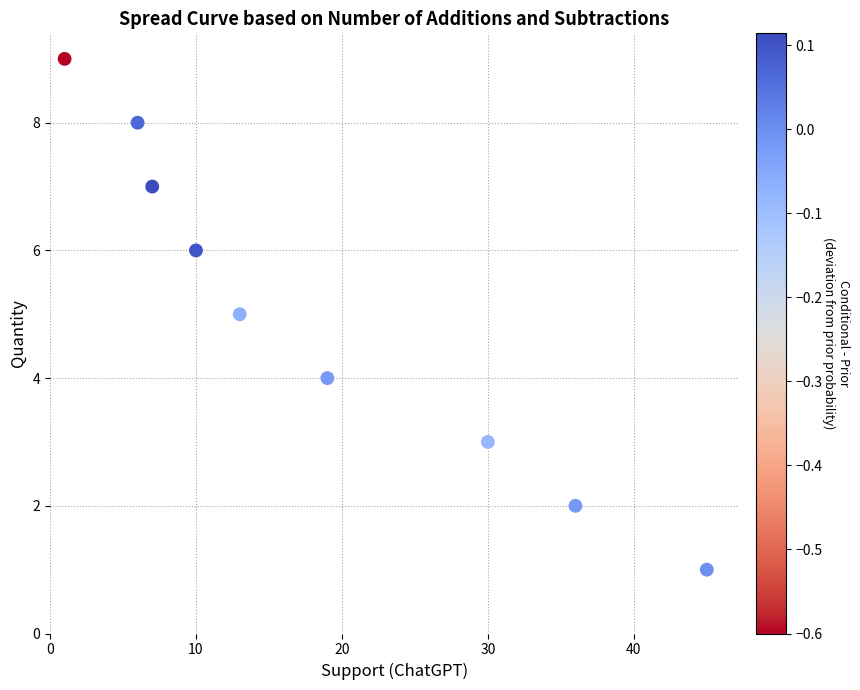

What is the average X value?

19